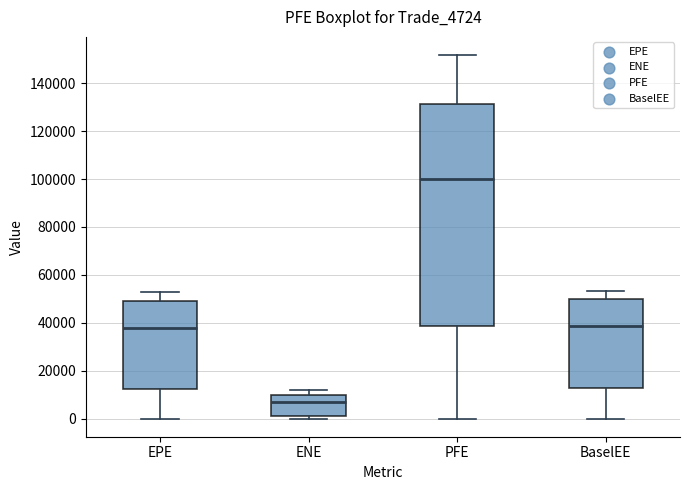

Reading left to right, read every box against the y-axis: the position of its median line, the range the box covers, and the ends of its whiskers. The values are not printed on the chart, so give them approximately, as read against the axis.

EPE: median 38000, box 12000 to 50000, whiskers 0 to 52000
ENE: median 6000, box 2000 to 10000, whiskers 0 to 12000
PFE: median 100000, box 38000 to 132000, whiskers 0 to 152000
BaselEE: median 38000, box 12000 to 50000, whiskers 0 to 54000